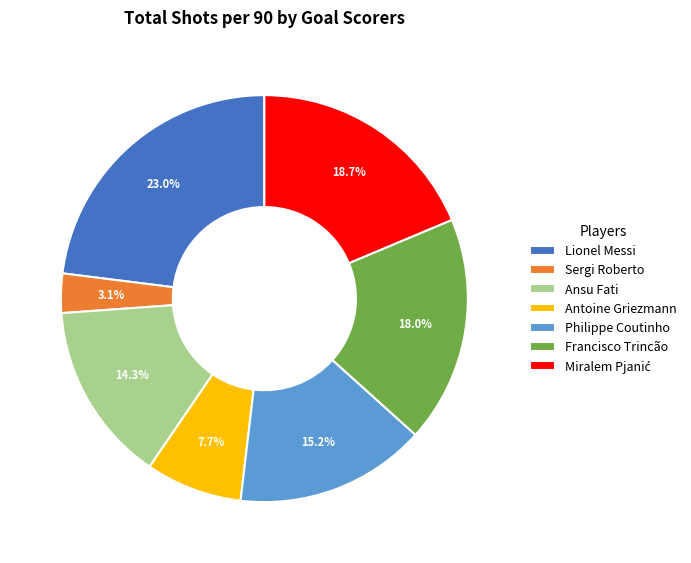

Does any single category account for the majority?

No